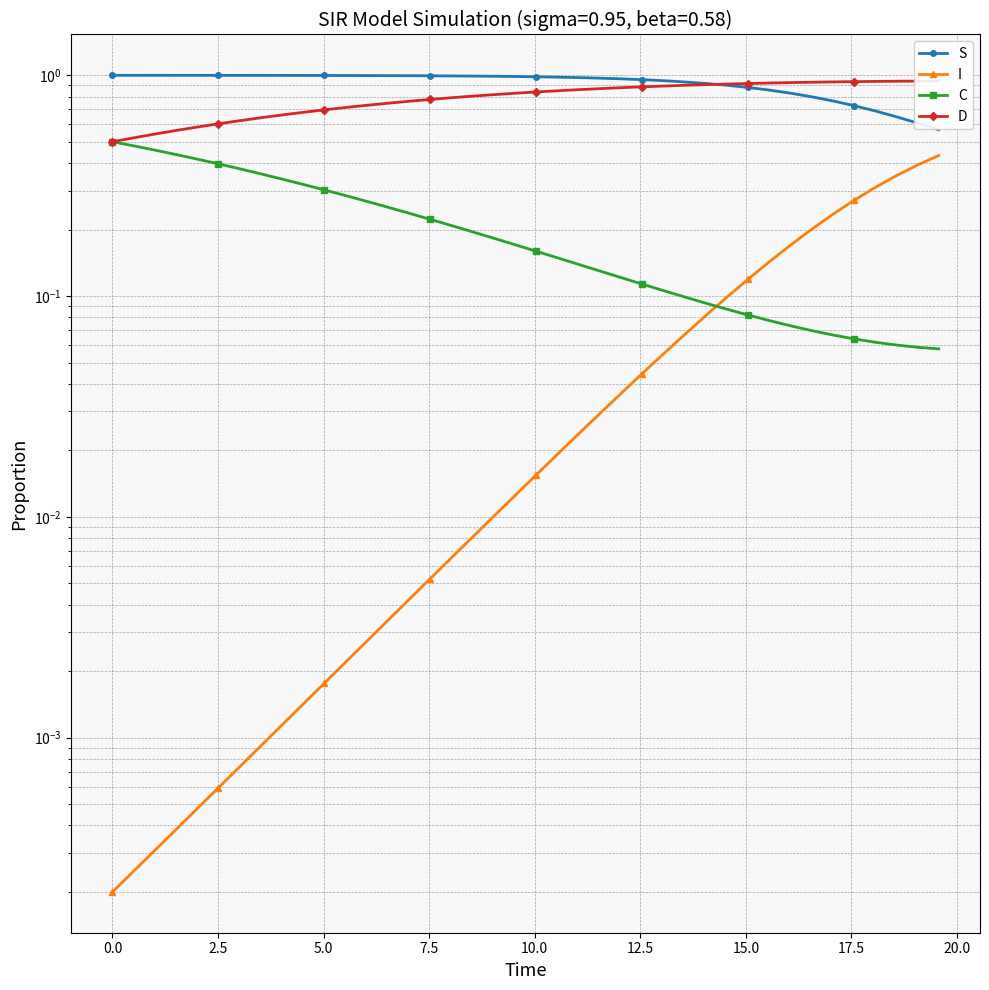

Rank the series by their maximum value, from lowest to highest.

I, C, D, S